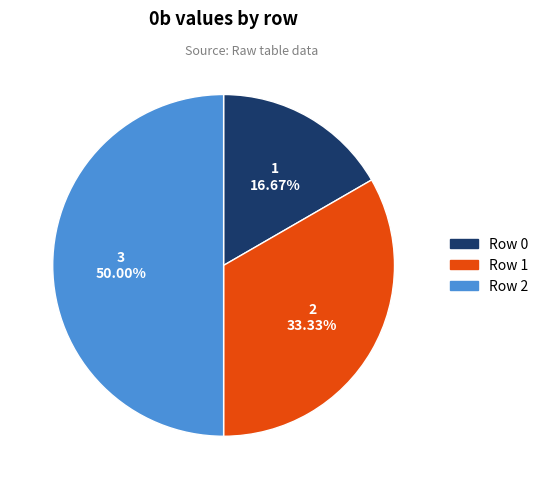

Count the number of slices in the pie.

3